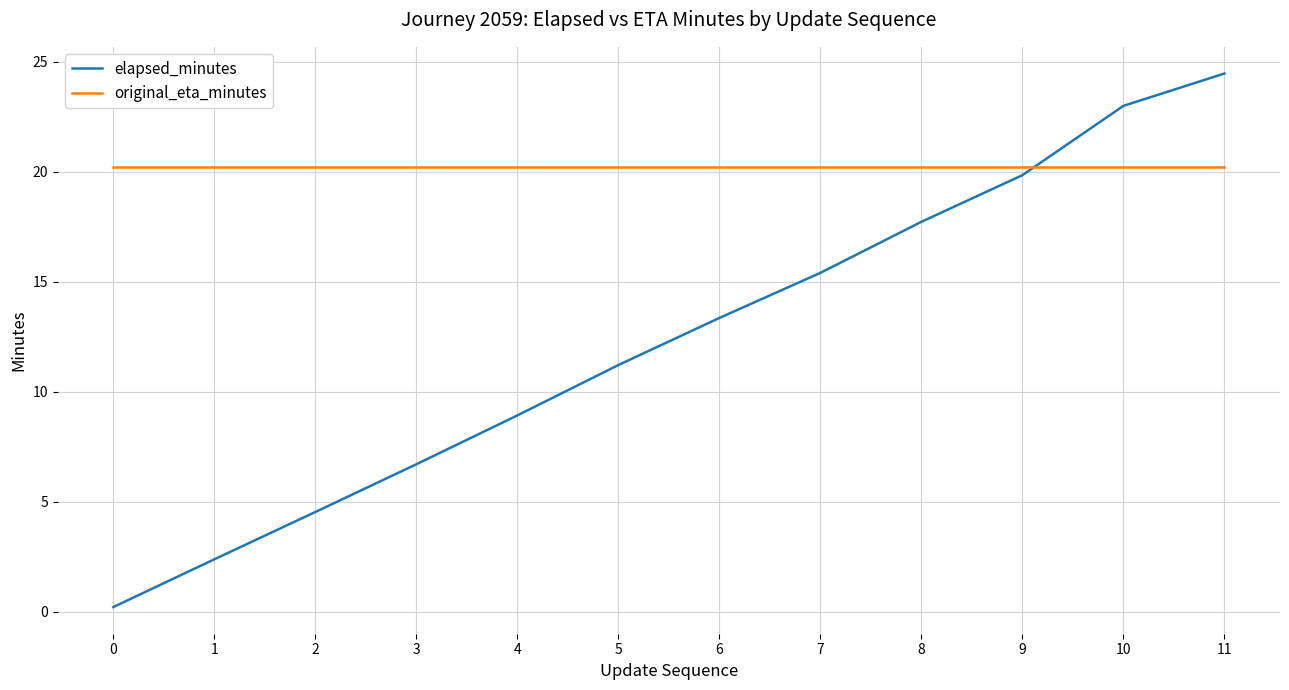

Where do original_eta_minutes and elapsed_minutes first cross each other?

9 and 10